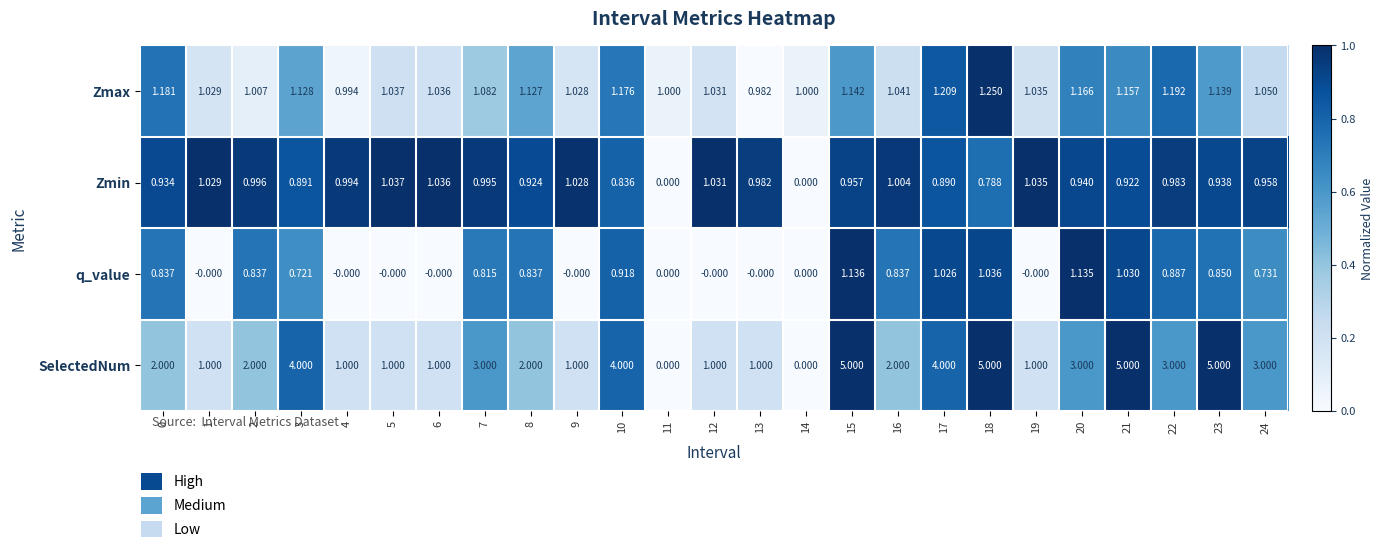

Which series has the largest total across all categories?

SelectedNum